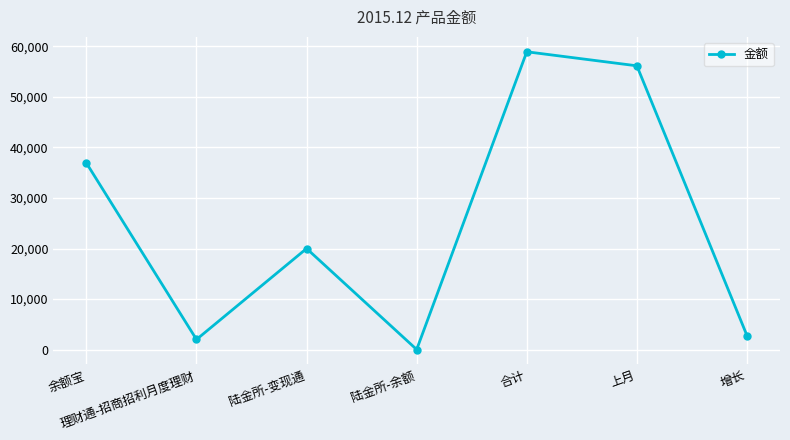

What is the minimum value shown in the chart?

15.0